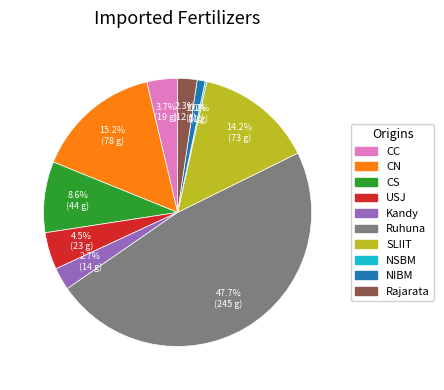

To the nearest percent, what is the average slice percentage?

10%